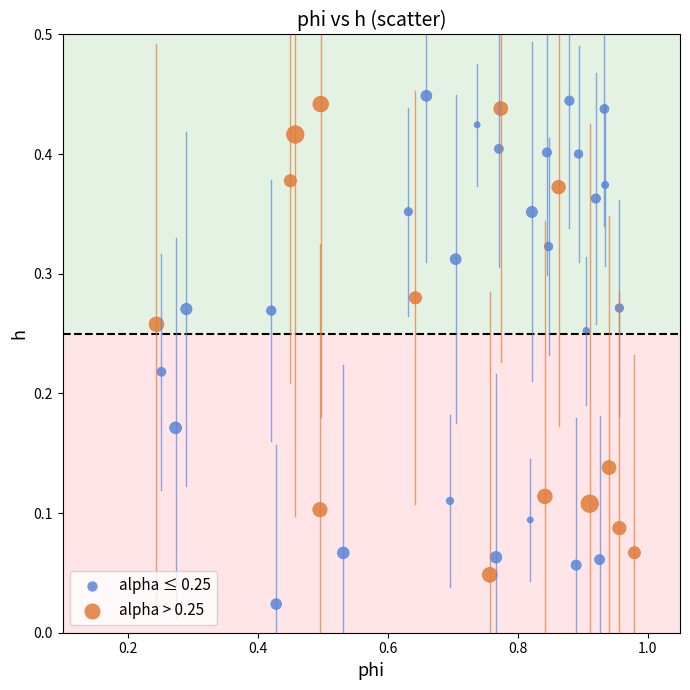

Which series contains the lowest Y value?

alpha ≤ 0.25